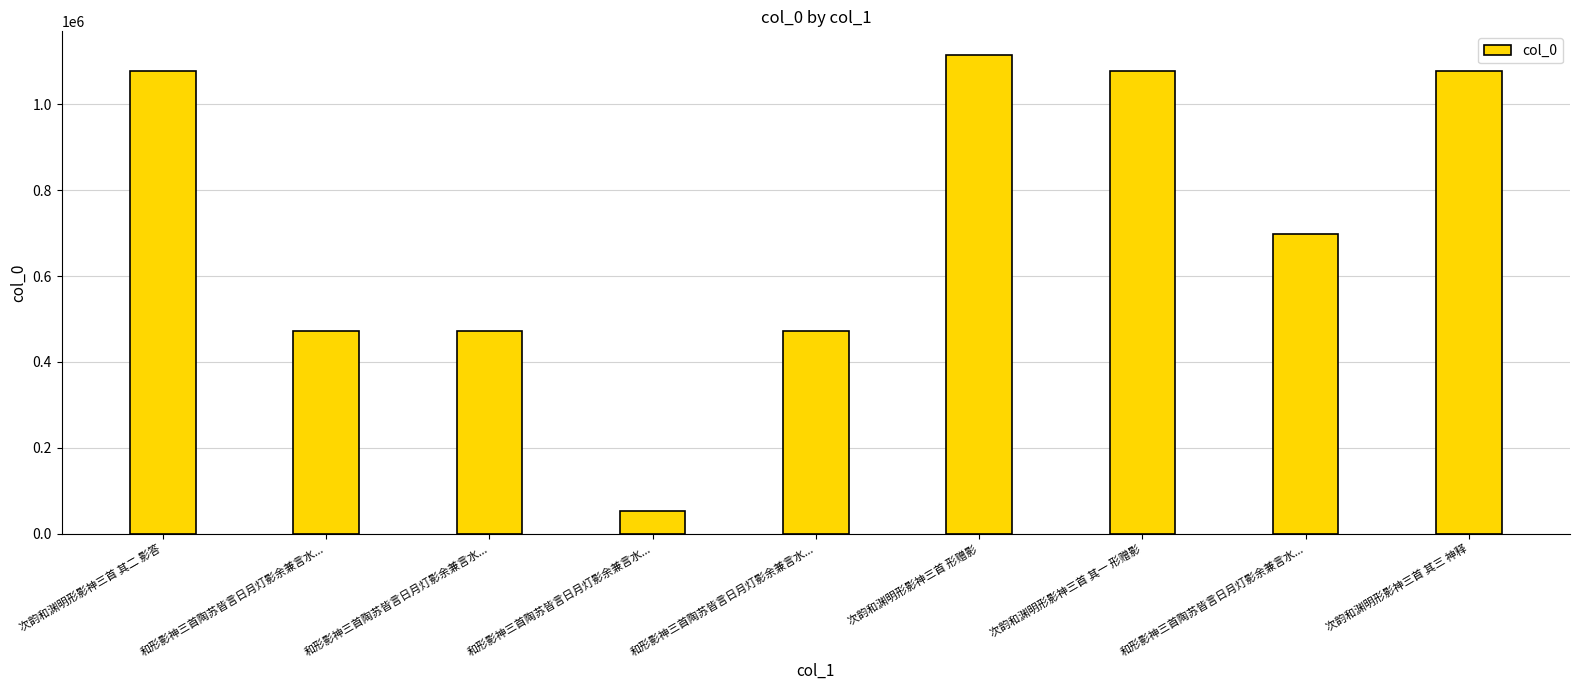

Reading left to right, list all the values displayed in this chart.

1077498	471123	471125	53542	471124	1114191	1077497	698519	1077499